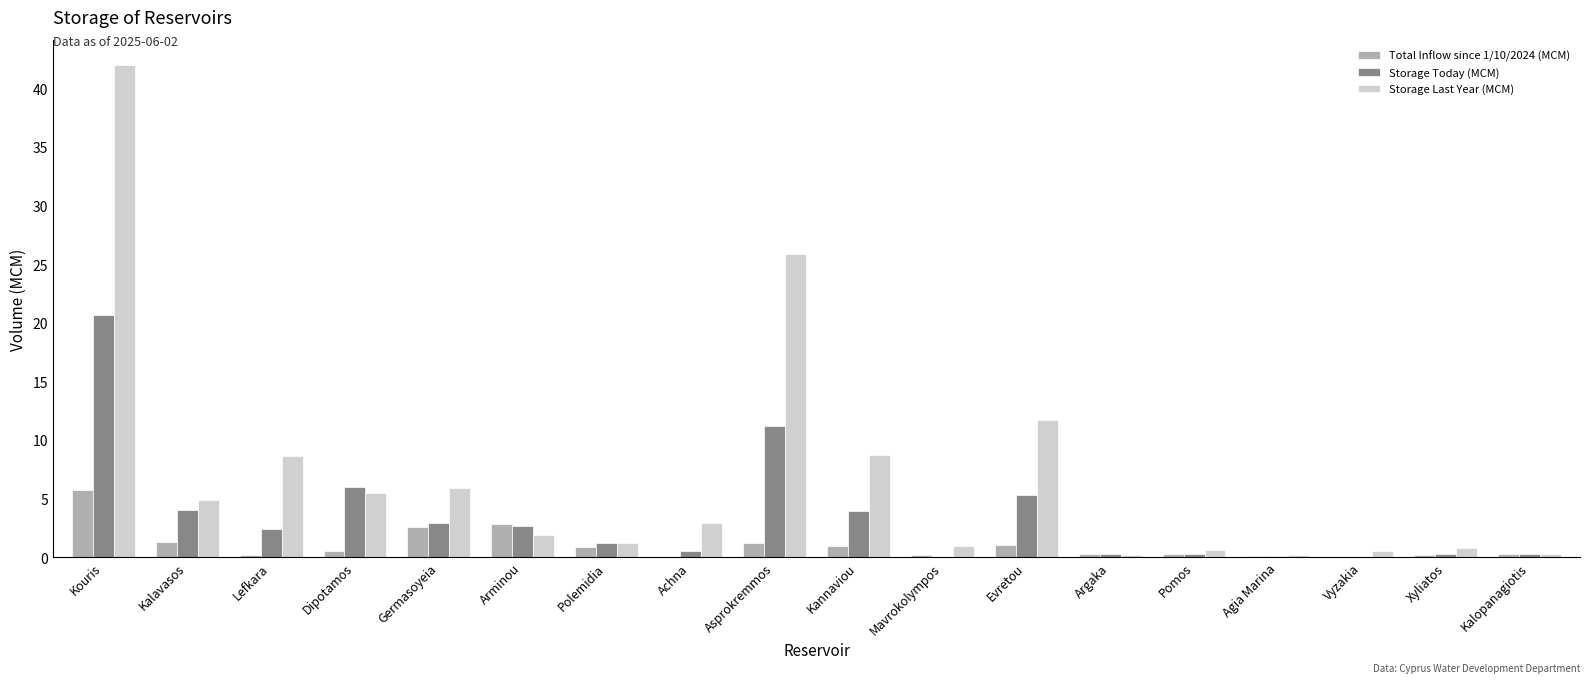

What is the highest value of the Storage Last Year (MCM) series?

42.0